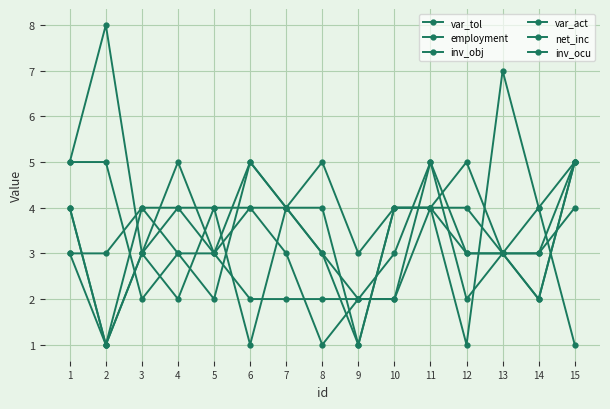

What is the smallest value displayed?

1